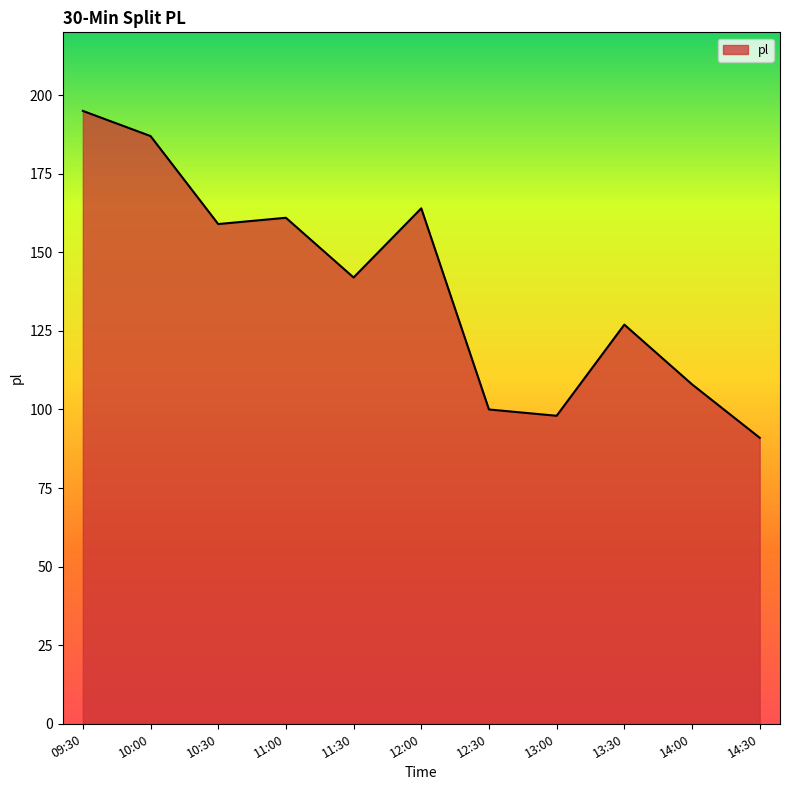

At which label is the value closest to 143?

11:30